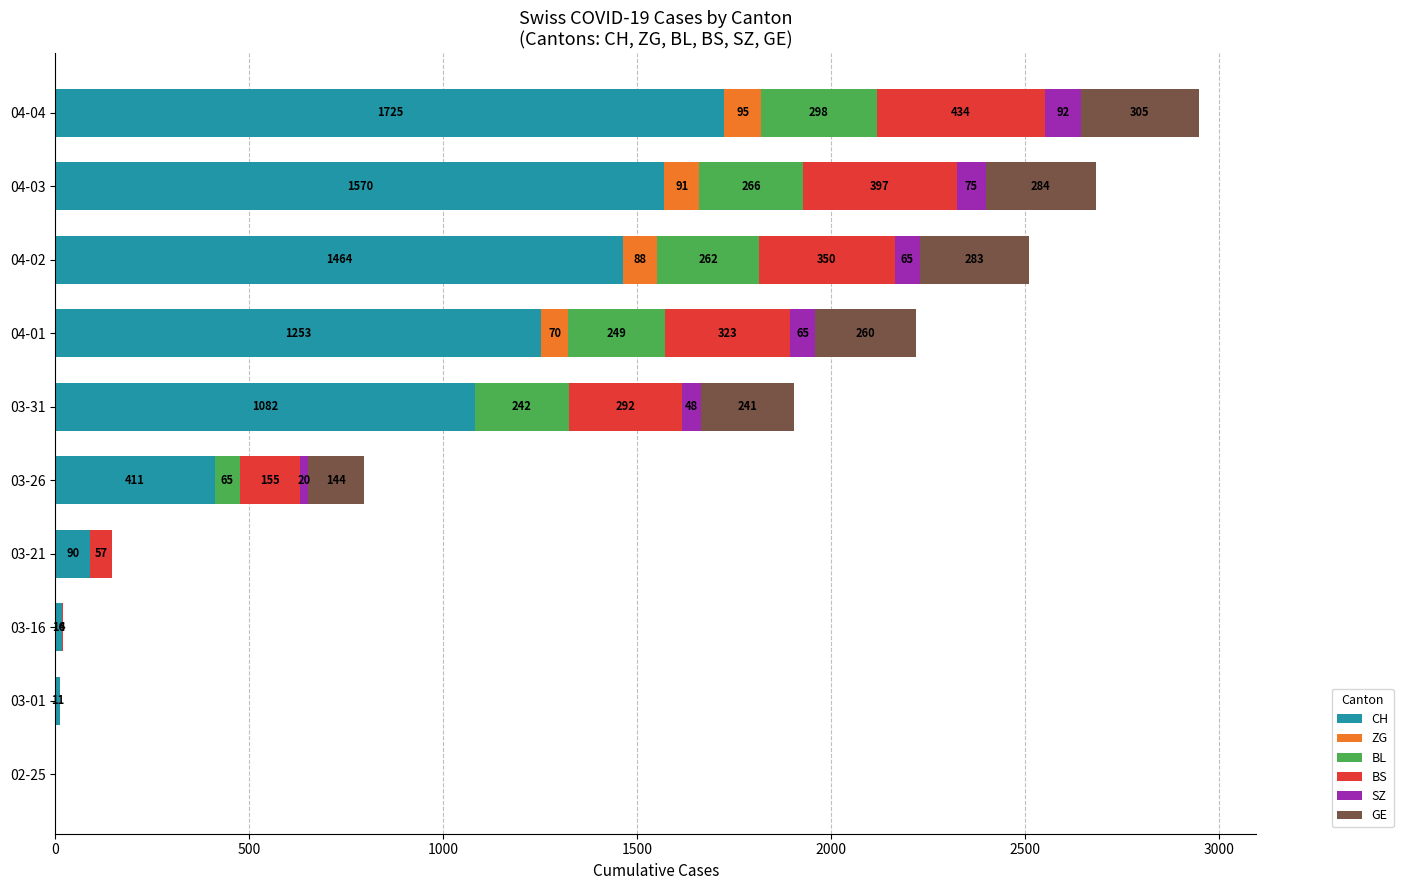

Which category has the highest value in the CH series?

04-04